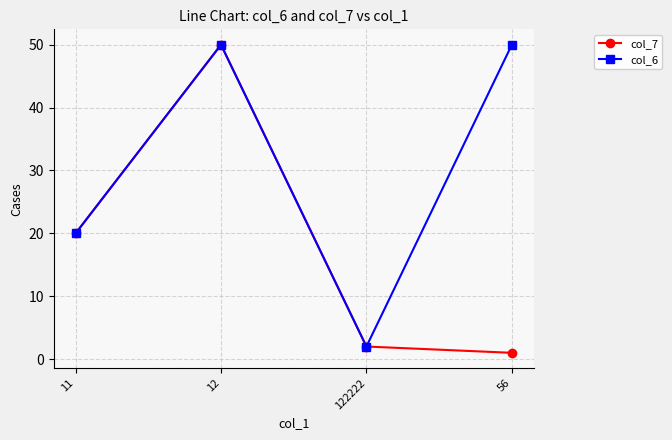

What is the value of the col_6 point at the 4th from the left?

50